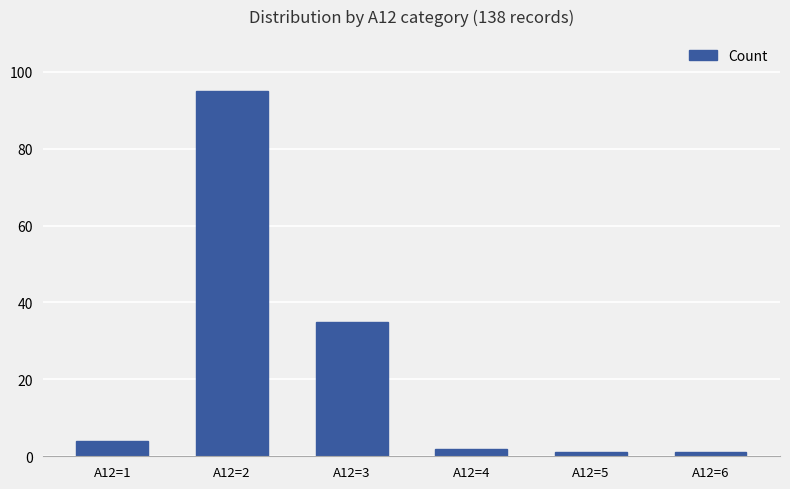

What is the average value?

23